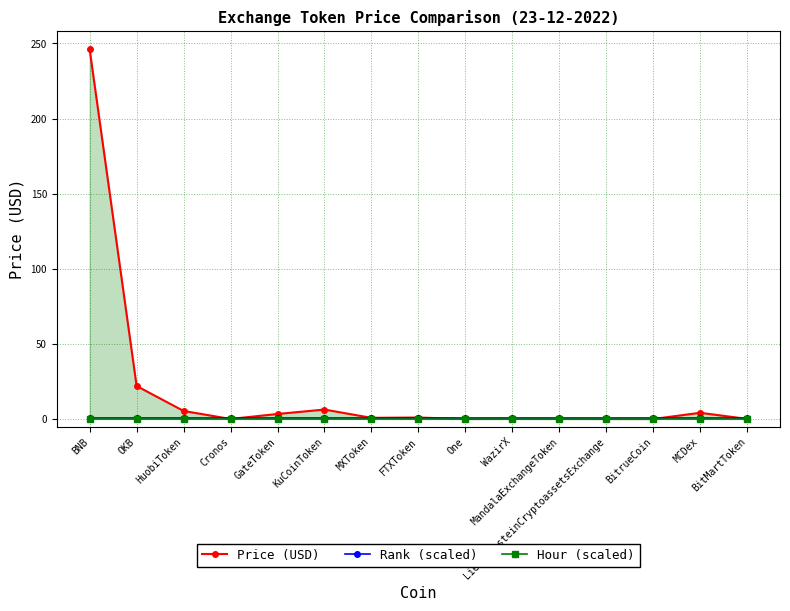

Which series has the widest spread of values?

Price (USD)